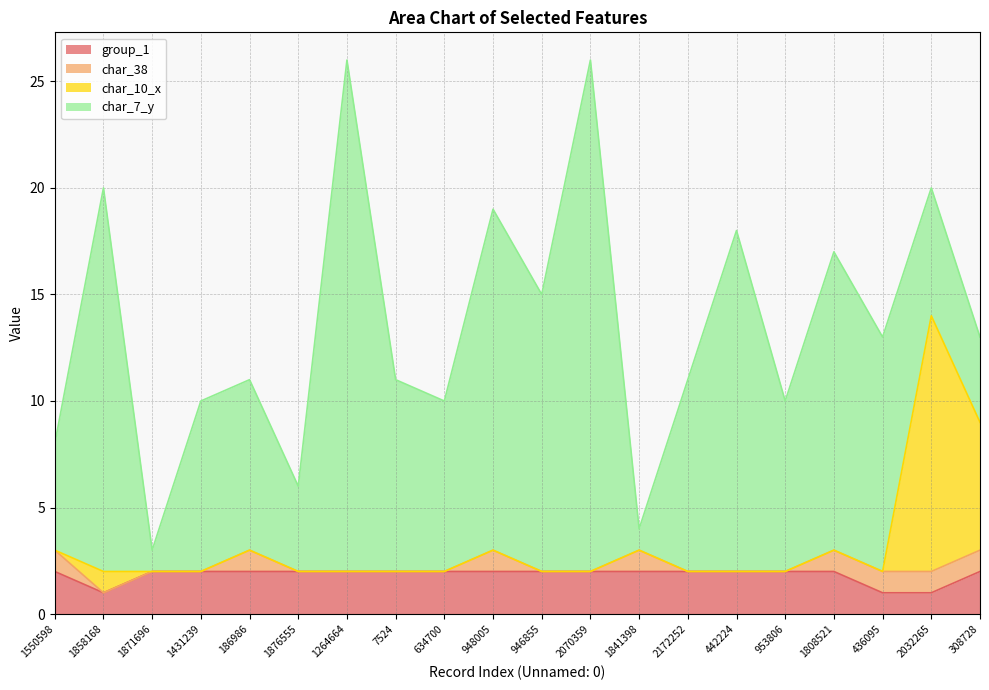

The value of group_1 at 1876555 is 0. True or false?

False